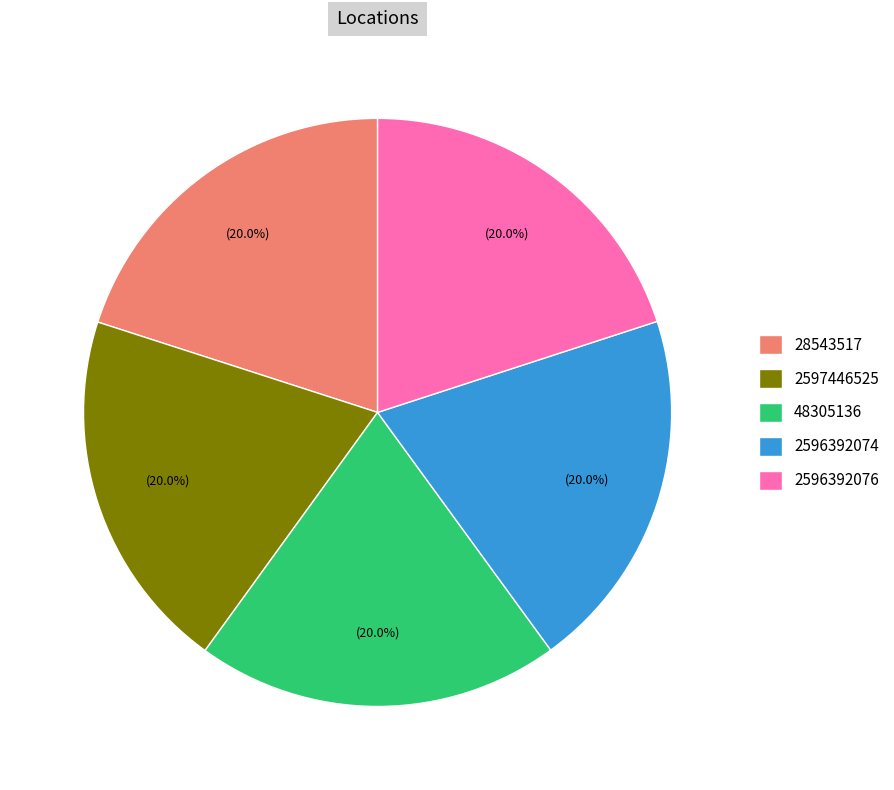

How much of the chart is everything except 2596392076?

80.0%